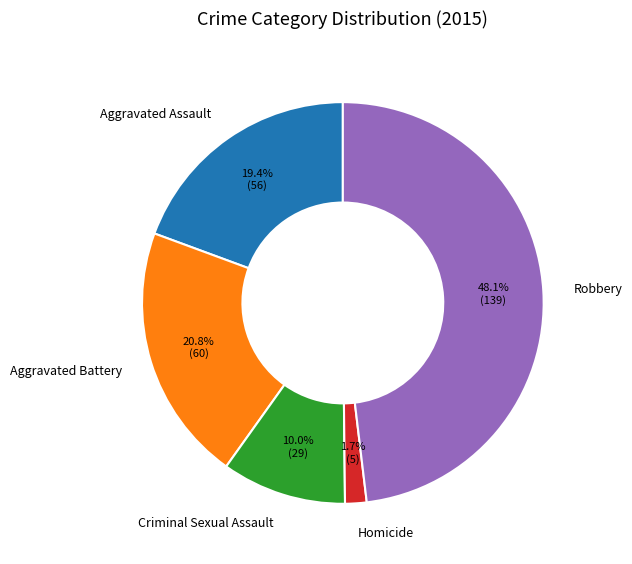

To the nearest percent, what portion does Robbery represent?

48%